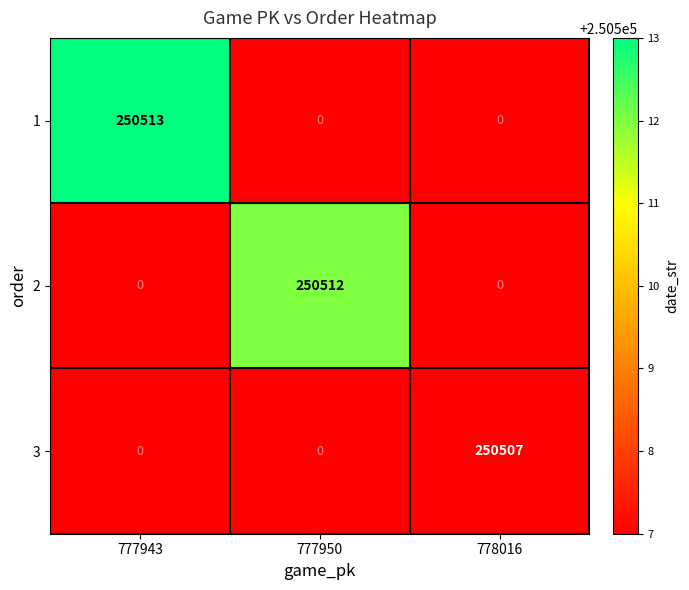

List the series in order of their overall mean, lowest first.

3, 2, 1